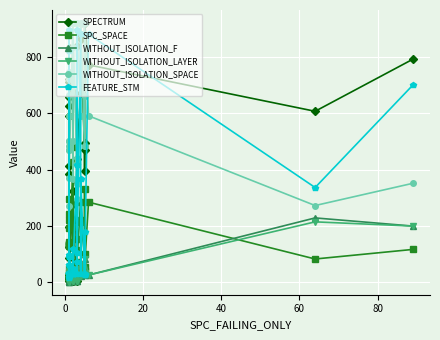

How many data points in WITHOUT_ISOLATION_F are less than 21?

20